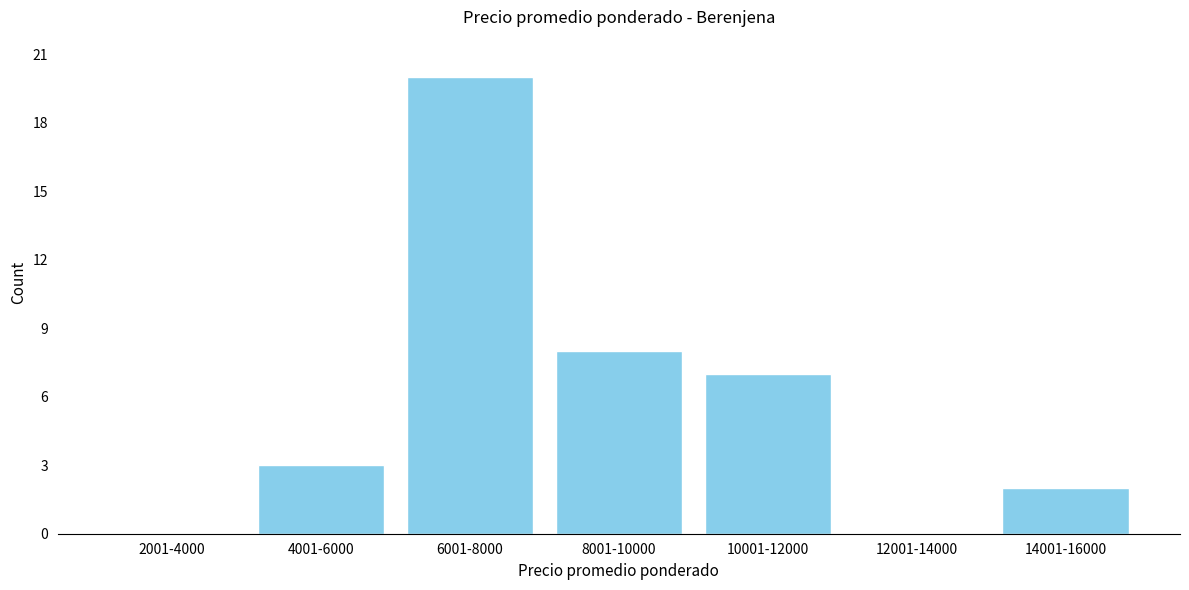

Reading right to left, transcribe all the data shown in this chart.

14001-16000=2	12001-14000=0	10001-12000=7	8001-10000=8	6001-8000=20	4001-6000=3	2001-4000=0